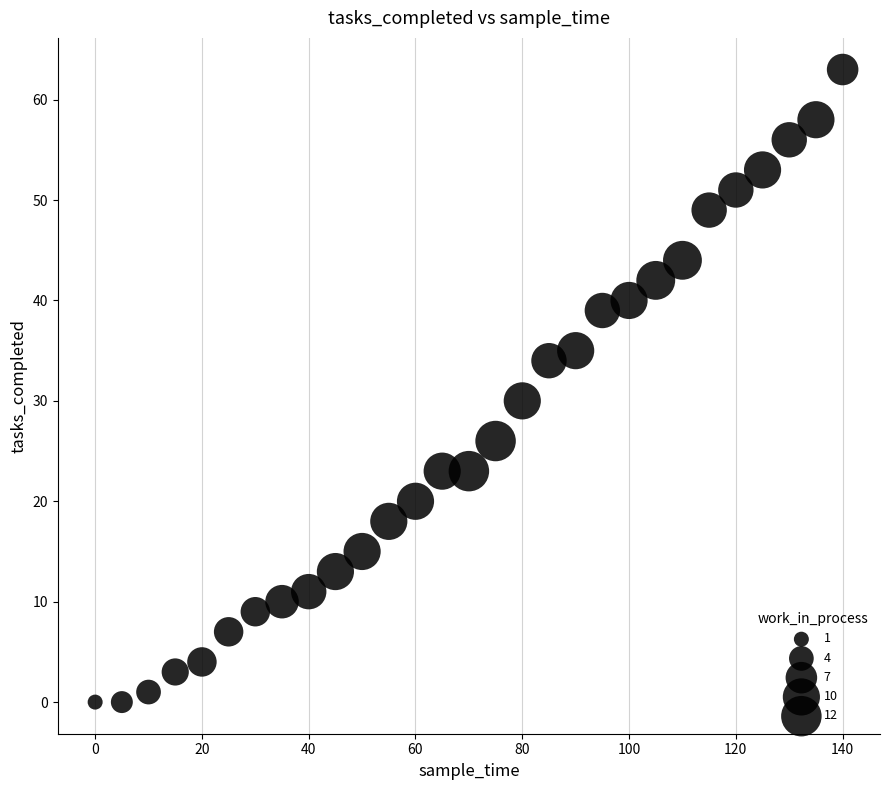

What is the range of X values (max minus min)?

140